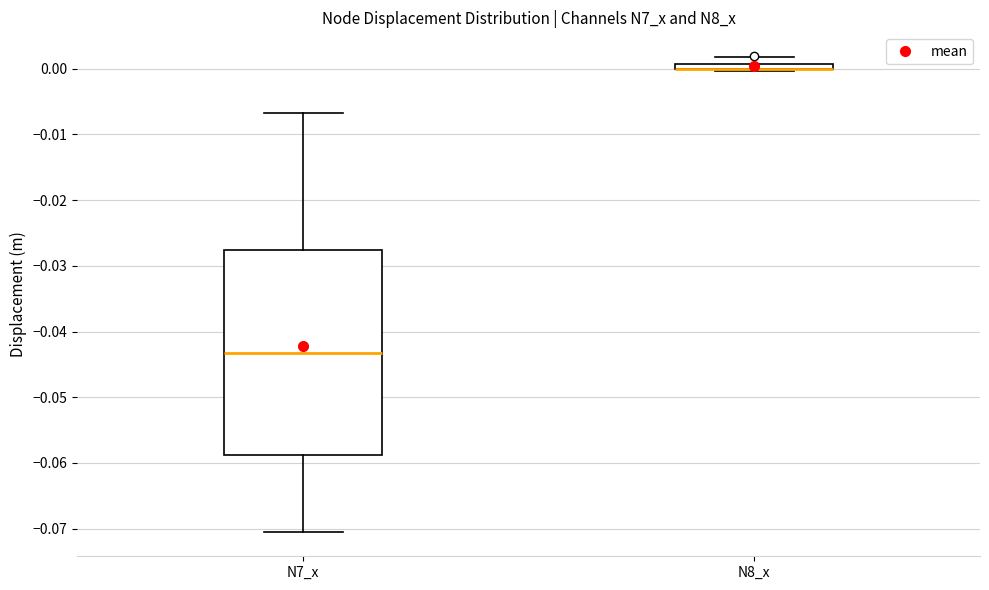

Where is the upper edge of the box for N8_x on the y-axis? The values are not printed on the chart, so give them approximately, as read against the axis.

0.001